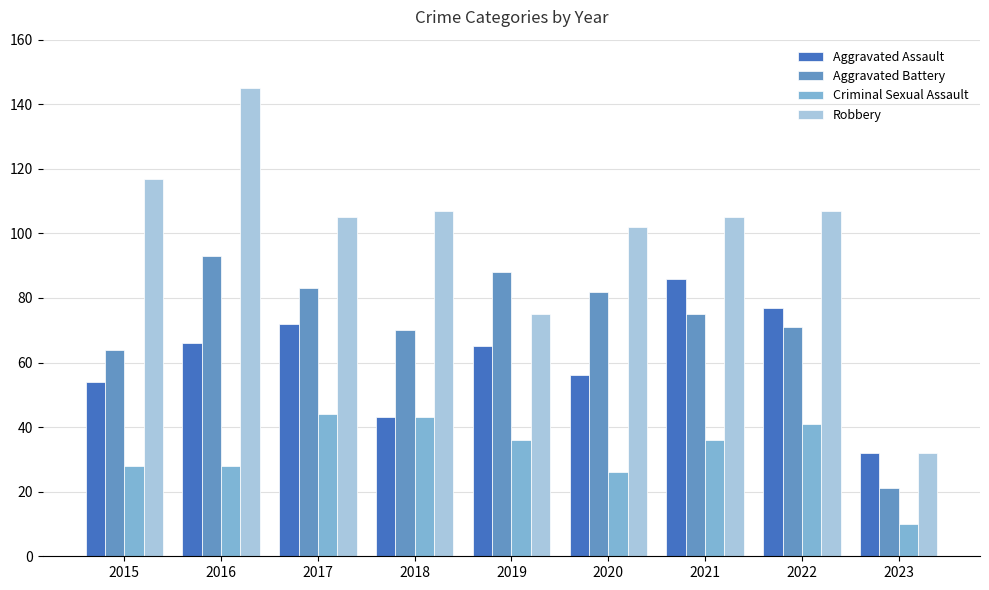

How many bars are there in each group?

4